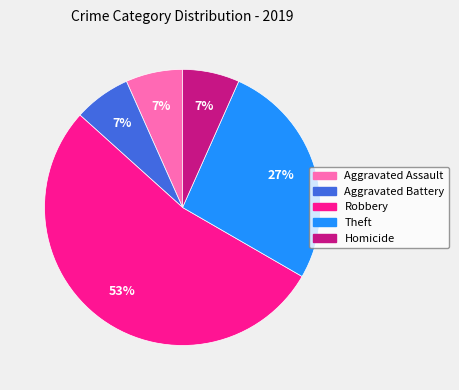

Does any single category account for the majority?

Yes